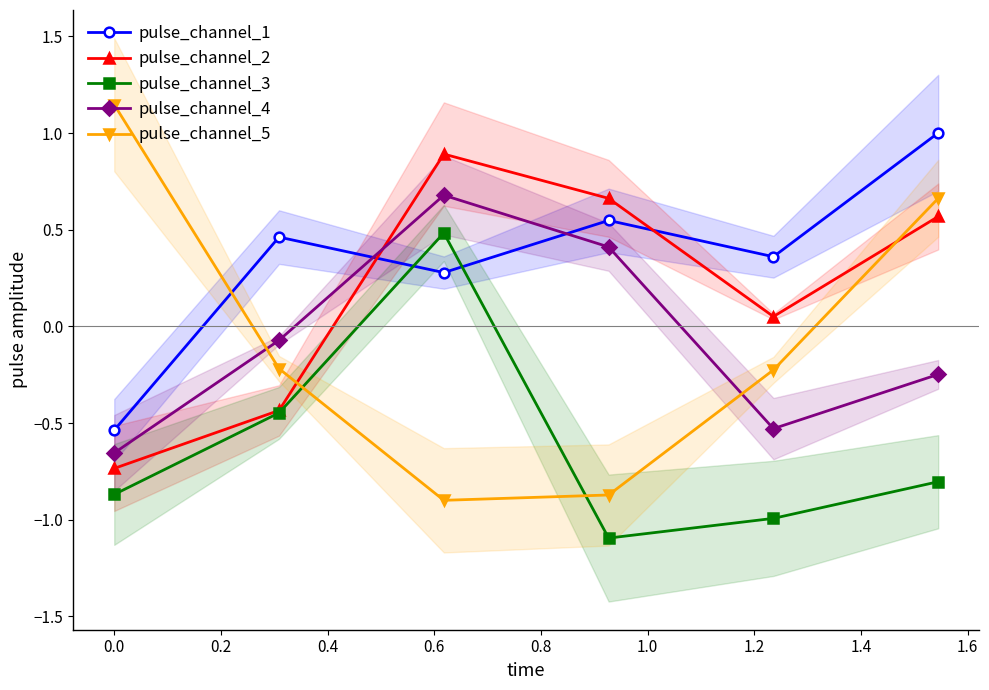

How many interior local valleys does the pulse_channel_5 series have?

1